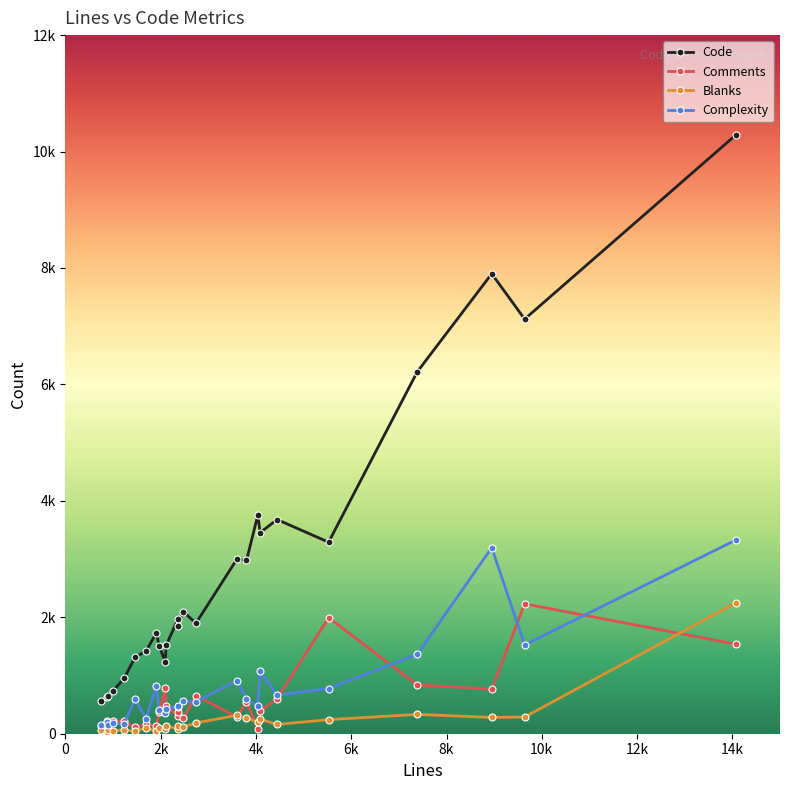

Does the chart have visible grid lines?

No